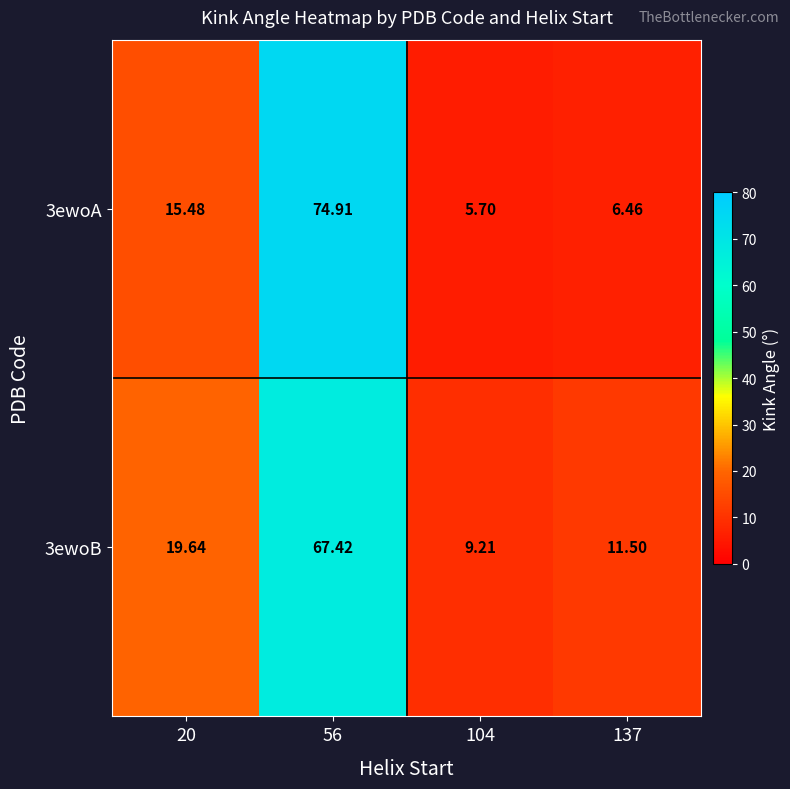

Which series has the largest total across all categories?

3ewoB